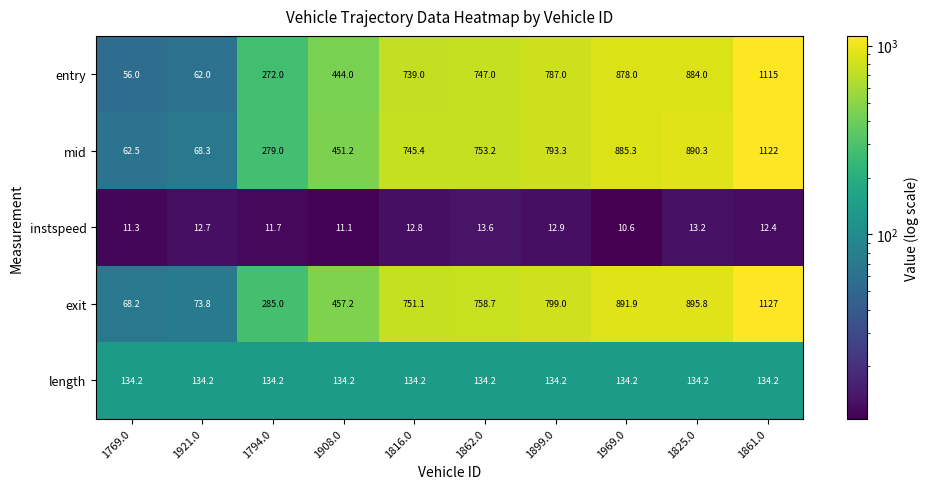

Which series changed the most between 1921.0 and 1816.0?

exit